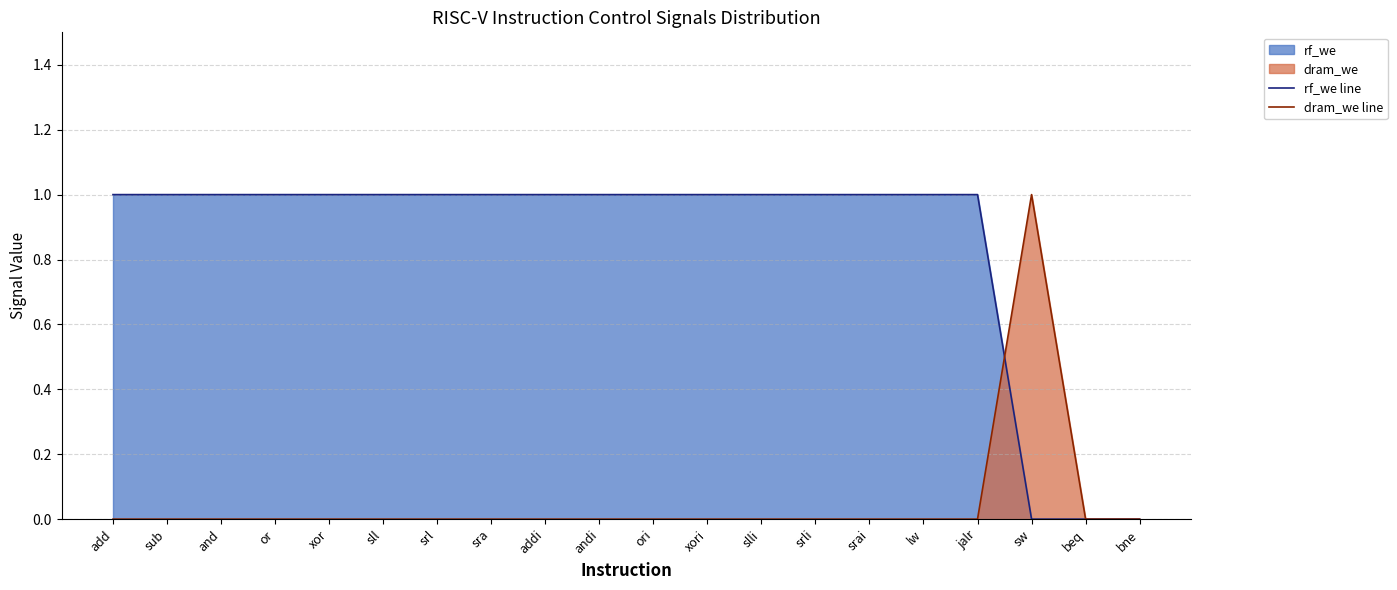

At how many categories does at least one series exceed 0?

18